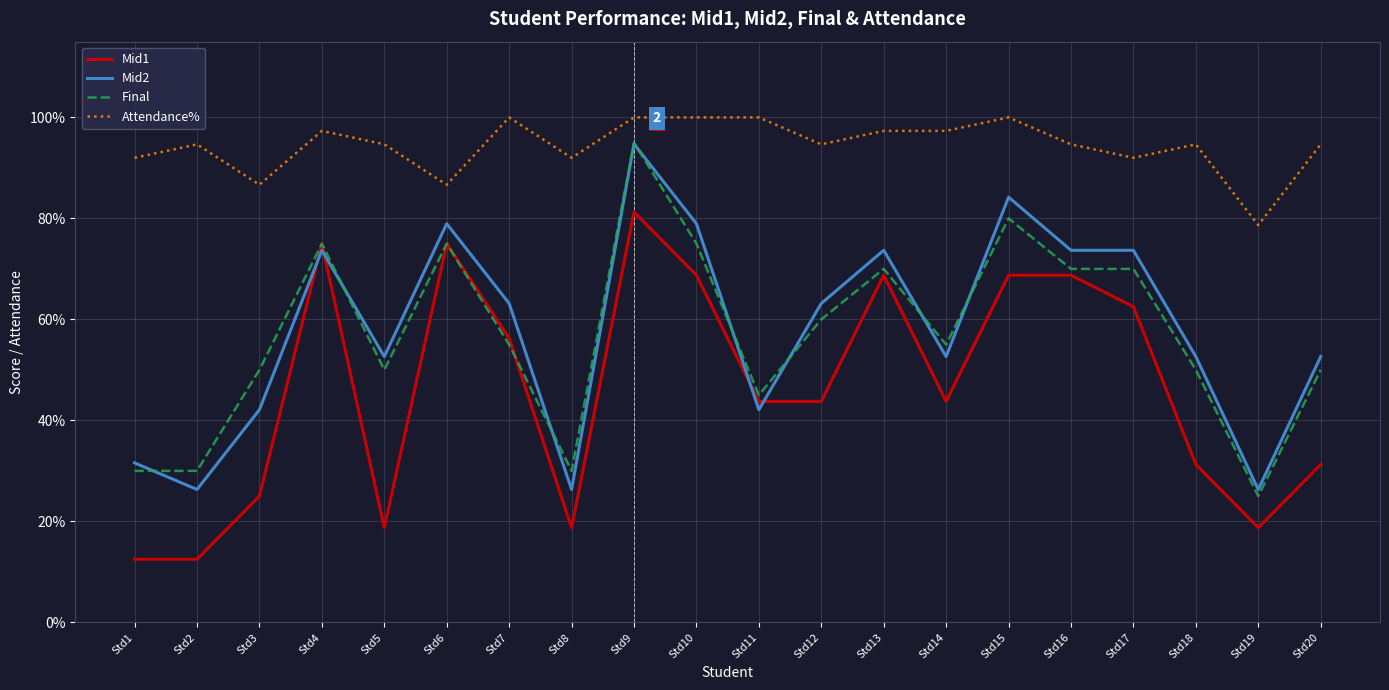

How many interior local peaks does the Mid2 series have?

5